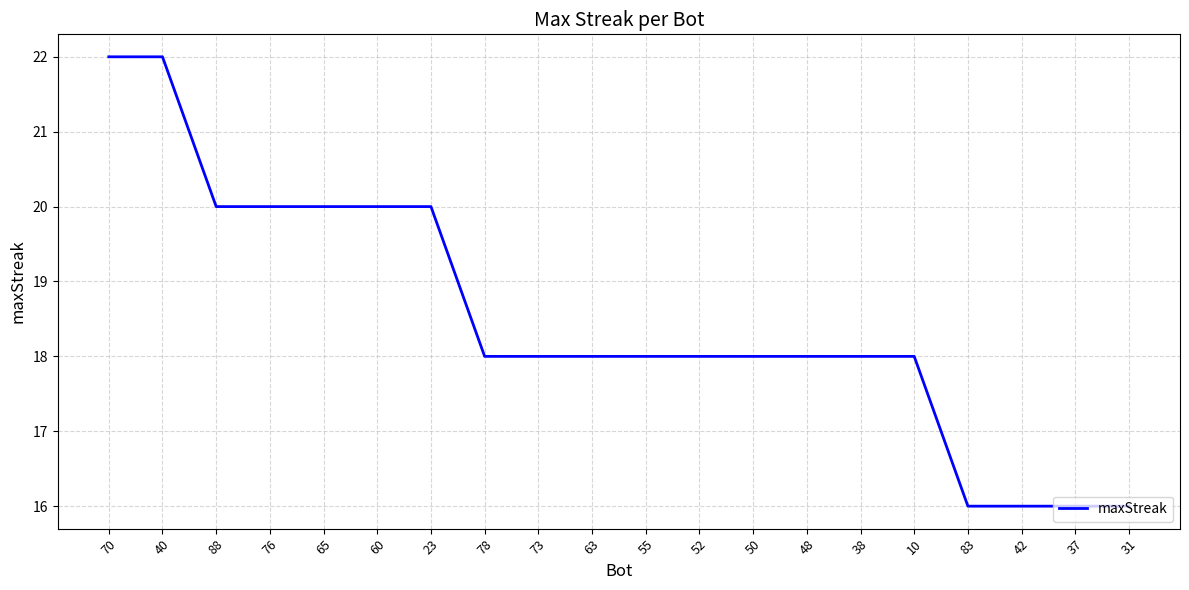

At which label does the data first exceed 18?

70